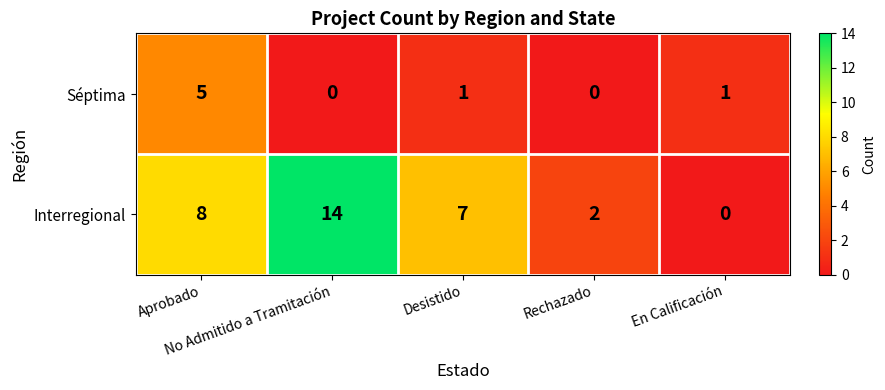

Which series has the largest total across all categories?

Interregional